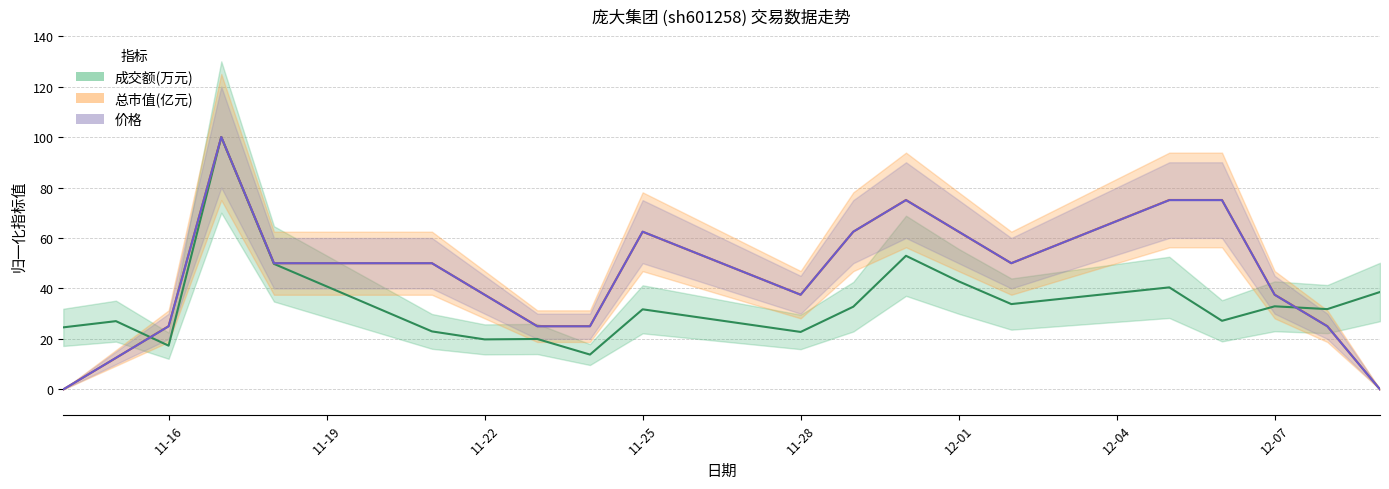

Is it true that 总市值(亿元) equals 37.5 at 12-07?

True